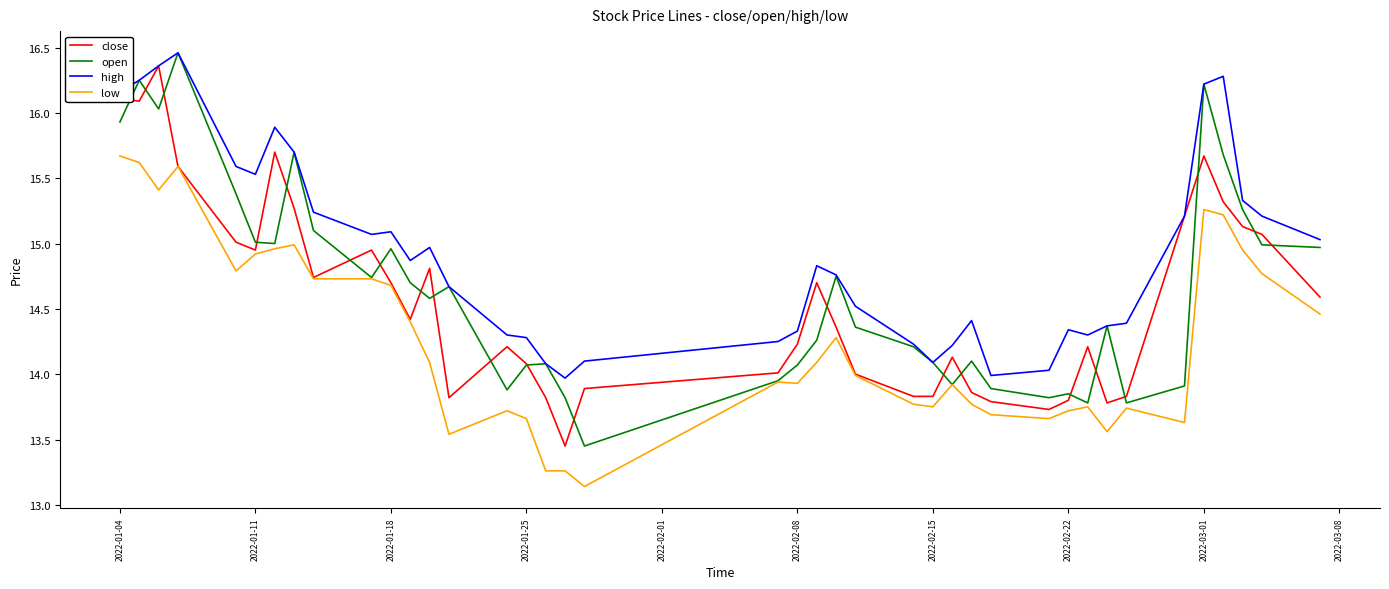

Which series has the largest total across all categories?

high